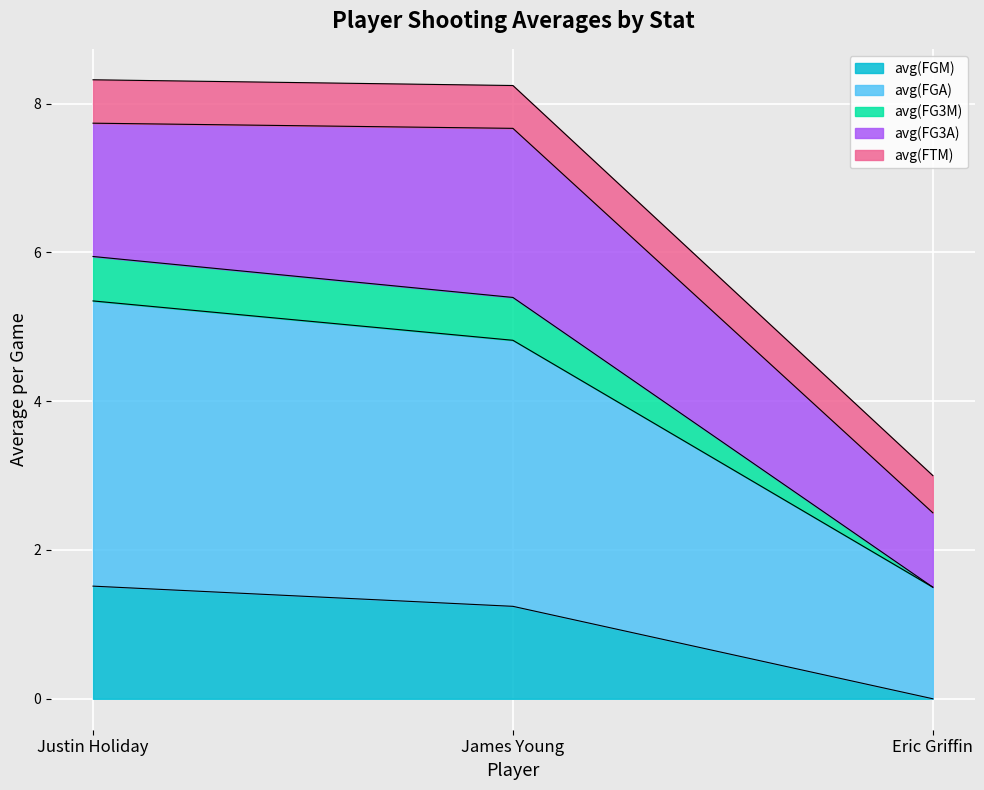

What are all the series names shown in the legend?

avg(FGM), avg(FGA), avg(FG3M), avg(FG3A), avg(FTM)